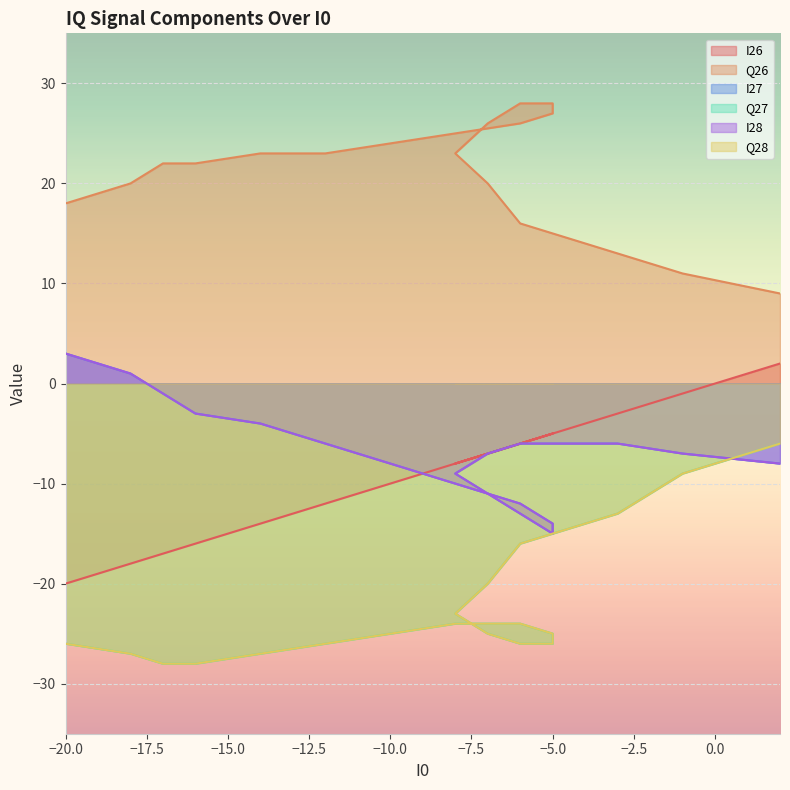

Which series has the widest spread of values?

I26